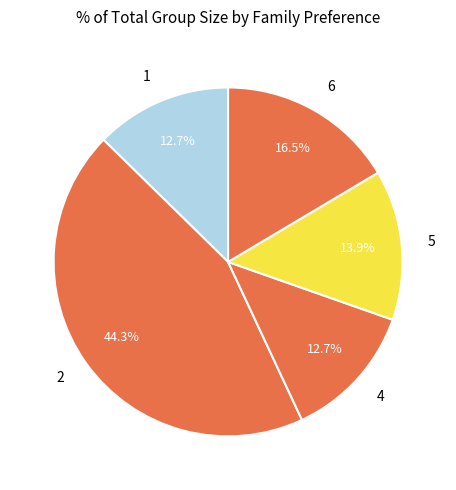

How many segments does this pie chart have?

5